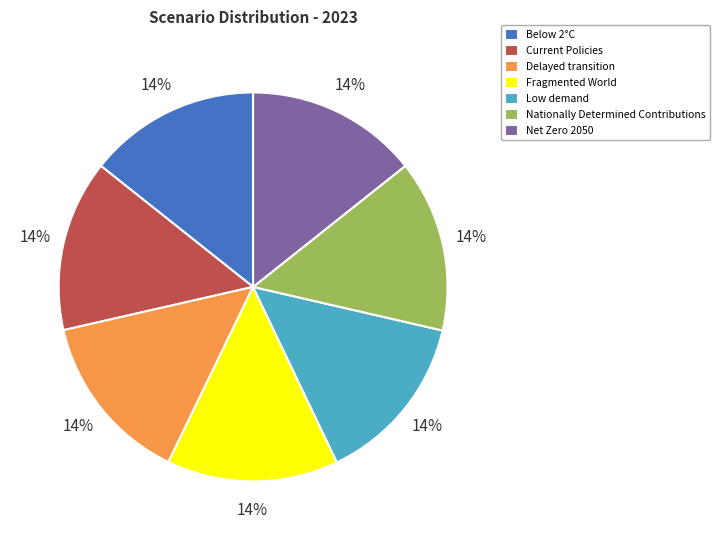

Does Below 2°C account for over 50% of the chart?

No